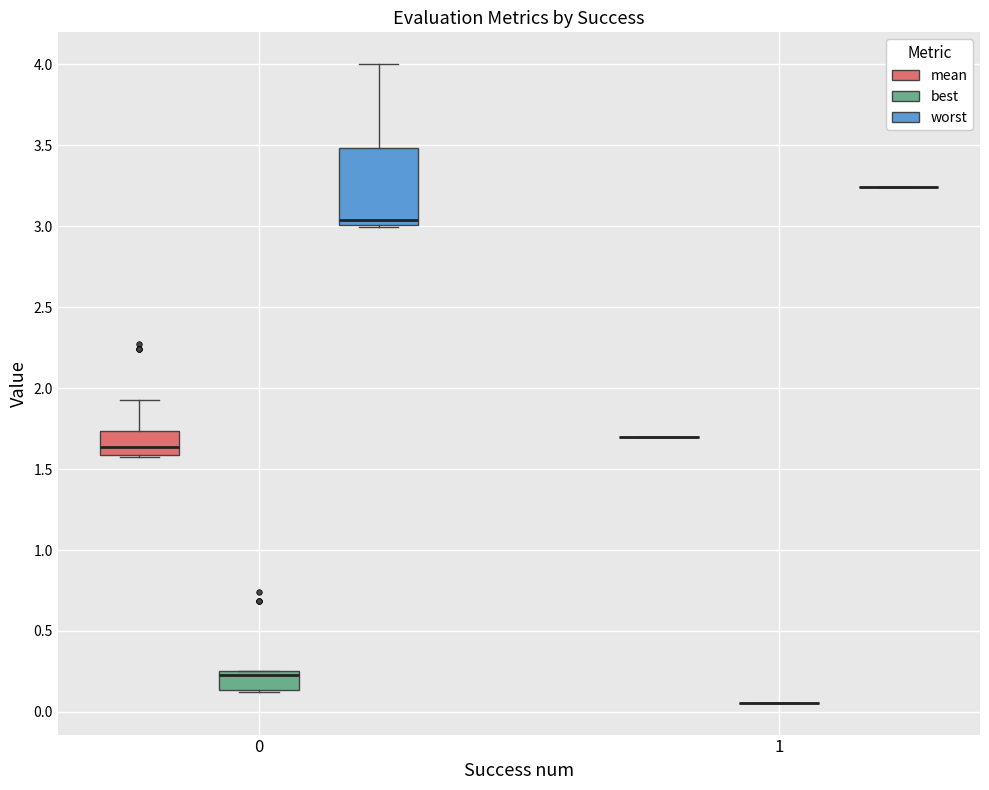

Comparing the boxes themselves (not the whiskers), which one is the tallest?

0 (worst)